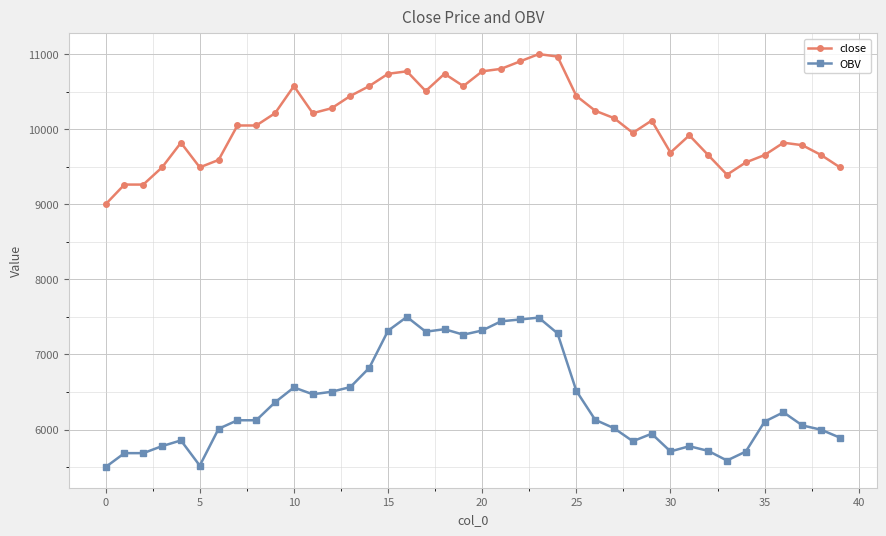

What is the average value of the OBV series?

6362.6